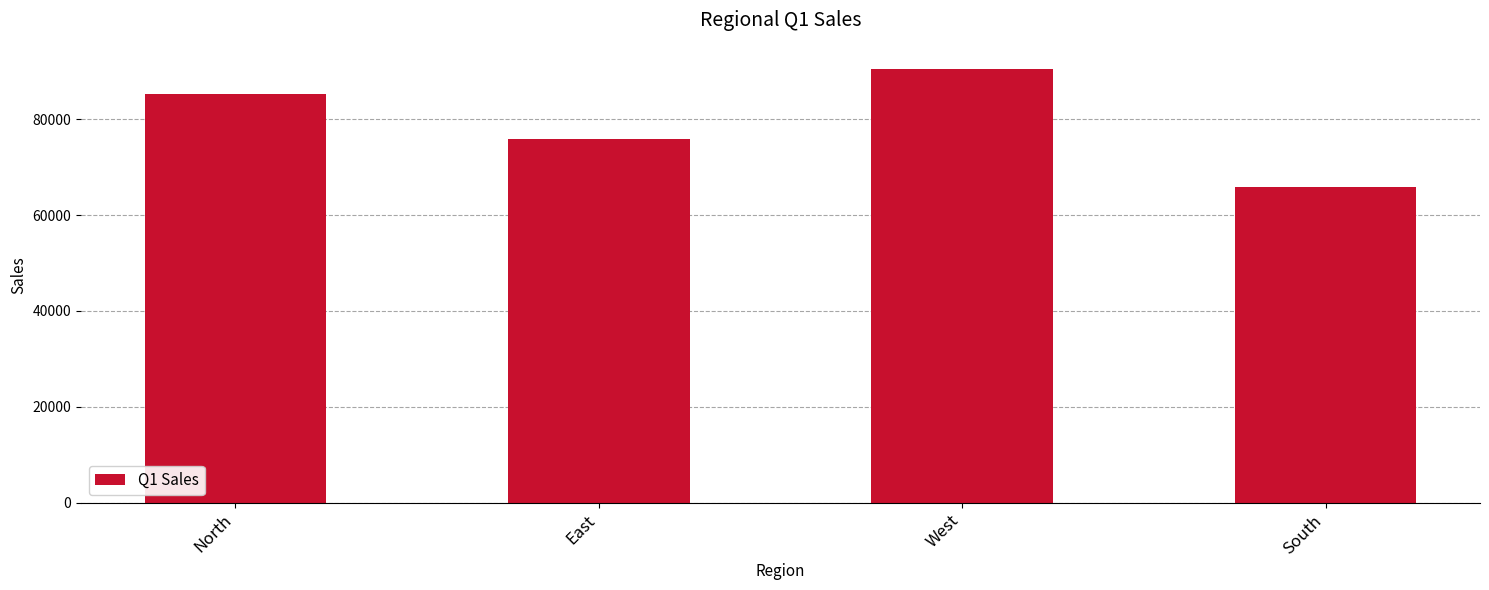

Which has a higher value, East or South?

East